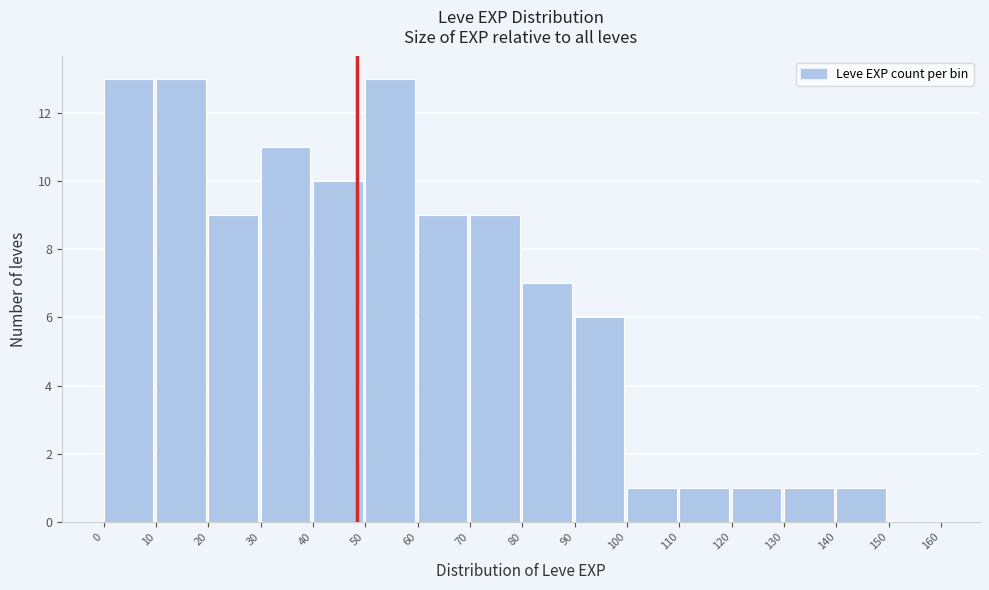

Reading left to right, list every bar in this chart as the range it spans on the x-axis followed by its height. The values are not printed on the chart, so give them approximately, as read against the axis.

0 to 10: 13
10 to 20: 13
20 to 30: 9
30 to 40: 11
40 to 50: 10
50 to 60: 13
60 to 70: 9
70 to 80: 9
80 to 90: 7
90 to 100: 6
100 to 110: 1
110 to 120: 1
120 to 130: 1
130 to 140: 1
140 to 150: 1
150 to 160: 0